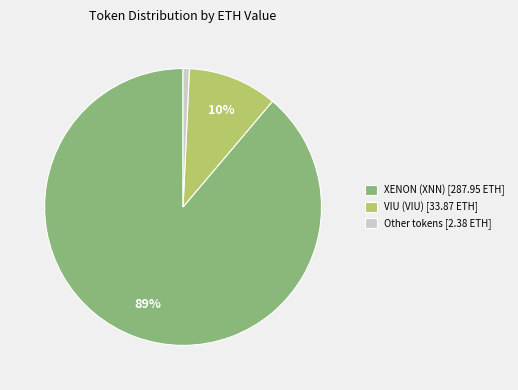

Which slice is the smallest?

Other tokens [2.38 ETH]